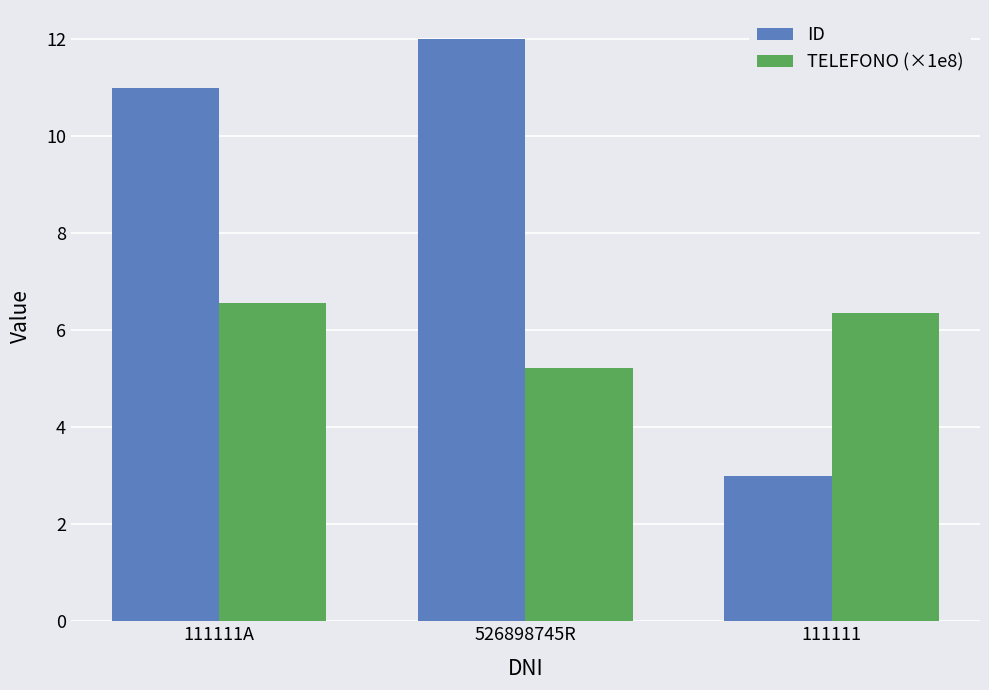

Reading left to right, extract all data points from this chart.

ID: 111111A=11.0	526898745R=12.0	111111=3.0
TELEFONO (×1e8): 111111A=6.6	526898745R=5.2	111111=6.4